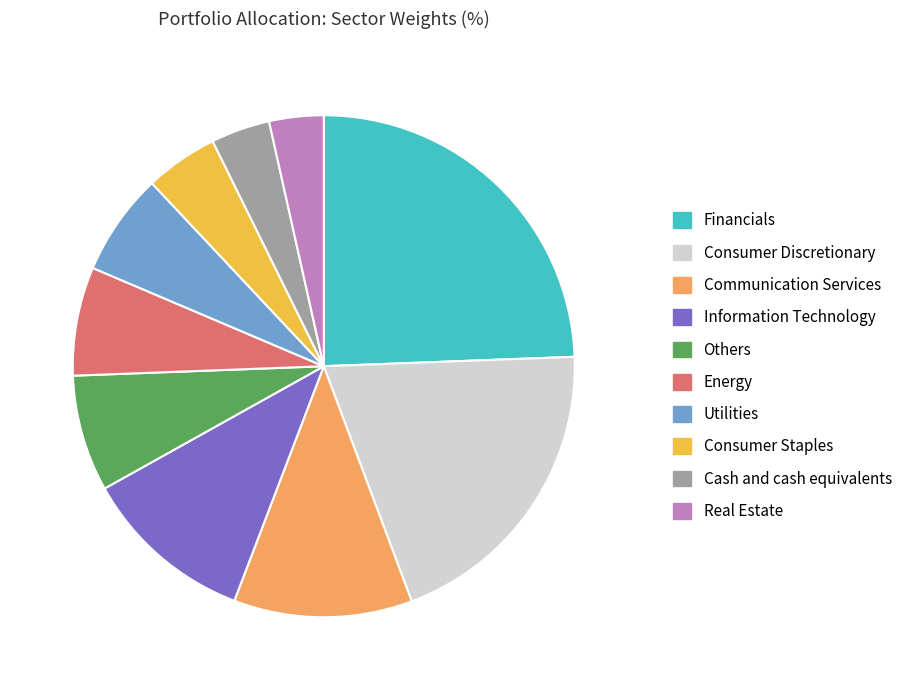

Does any single category account for the majority?

No